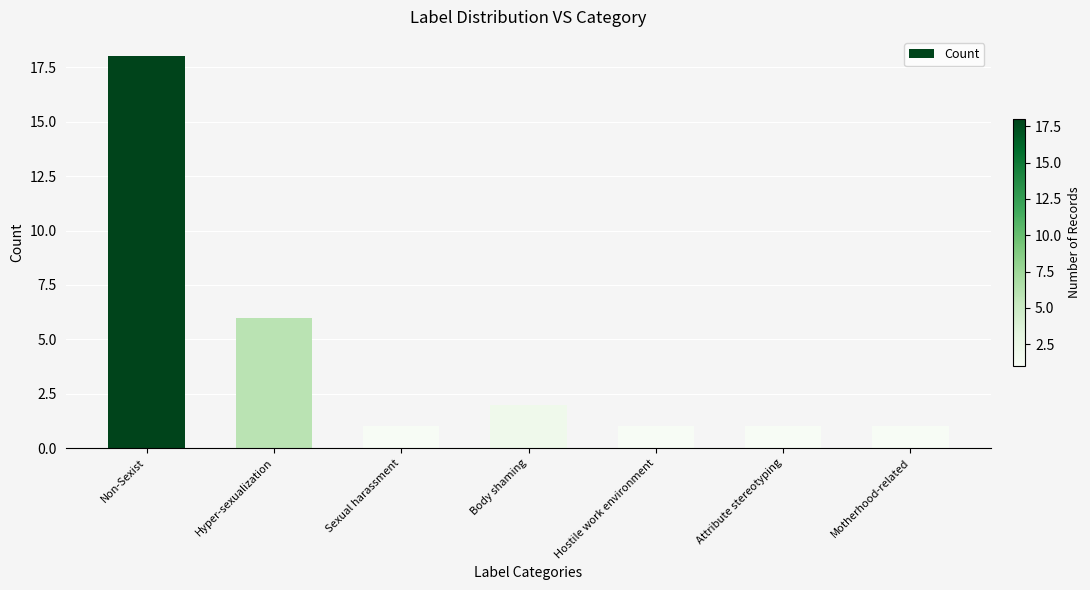

Which category has the highest value across all series?

Non-Sexist